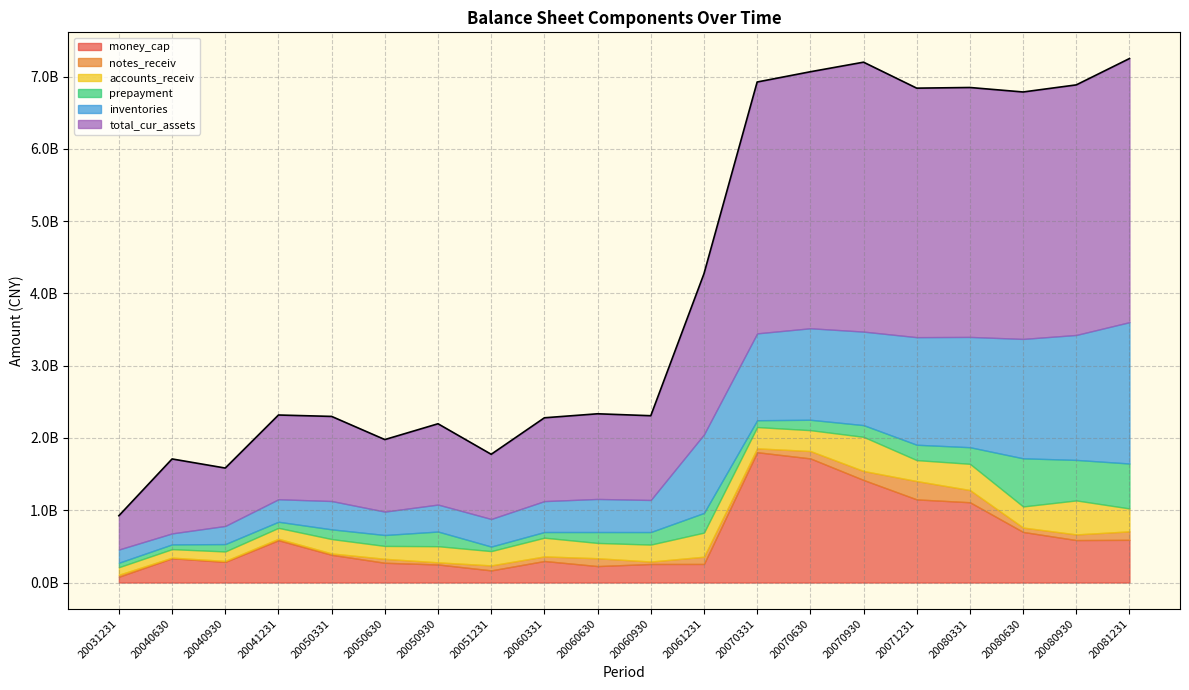

Reading right to left, extract all data points from this chart.

money_cap: 590710803.0	587606334.5	699924758.4	1110815213.3	1150197807.8	1419048716.1	1717306110.0	1803053777.0	257232486.6	256625828.9	227763495.1	298089088.0	168054876.6	250151021.0	273471059.7	383659364.8	585308745.9	285466015.8	336180070.8	80175437.5
notes_receiv: 117356779.0	77942693.5	60680455.9	168810062.6	253510039.8	124229050.3	101970792.7	53260008.4	100075342.1	33392506.7	108364507.2	63312083.9	68997540.2	29008321.5	54747561.0	18898768.7	20296432.6	13353255.9	8427202.4	27521015.1
accounts_receiv: 316818006.3	470315090.1	291891180.1	362842585.4	289771897.3	472345977.5	288679459.0	294451353.8	333251509.1	235001331.4	211583318.3	259025770.6	197911356.5	223403783.3	178174327.1	199012881.2	150853750.2	131063728.7	117572715.1	104386936.5
prepayment: 621891849.6	560589697.2	666090474.0	229671084.3	212749234.1	162064338.9	143967688.8	94551798.7	272156392.4	173452007.2	150936312.1	78424804.7	62725398.2	202963737.2	151134851.1	134326277.1	84470293.7	101948345.2	65573997.4	61768442.2
inventories: 1955444005.7	1728625410.0	1651581292.2	1525744522.7	1488320735.8	1293782242.2	1265732899.8	1201697725.2	1086557754.4	443761157.6	457682511.0	427646605.0	381660859.7	373254445.5	323870142.1	391789482.0	311413409.7	251165532.6	152070448.7	182911149.2
total_cur_assets: 3646719673.4	3459426009.2	3416154854.3	3450441371.5	3444594347.3	3727082750.9	3548455742.8	3477287050.3	2222640459.4	1165577893.6	1178129009.1	1152644875.3	894796352.7	1117697781.7	996388168.6	1170413670.1	1165197740.6	800908025.7	1029951972.3	467732115.1